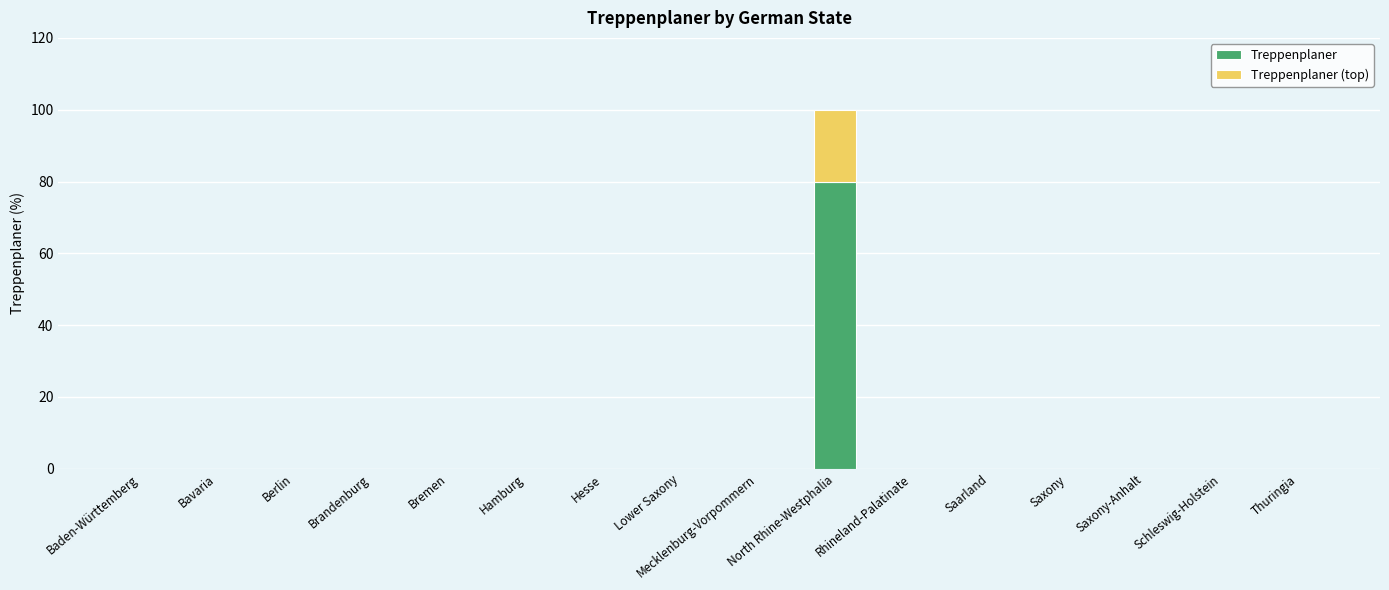

At which category is the sum across all series the highest?

North Rhine-Westphalia